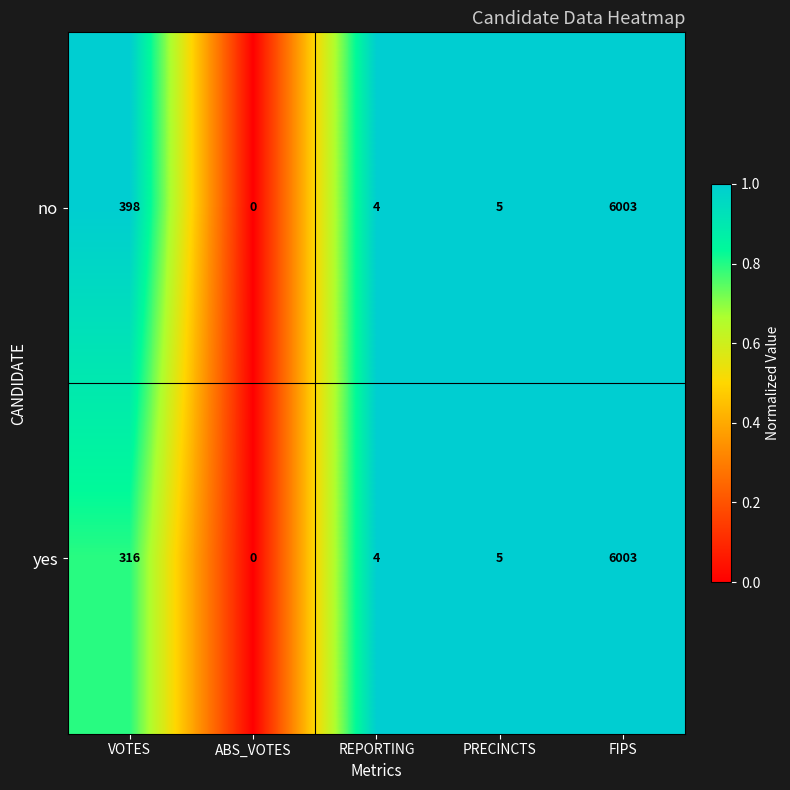

What is the difference between the second highest and minimum values in the yes series?

316